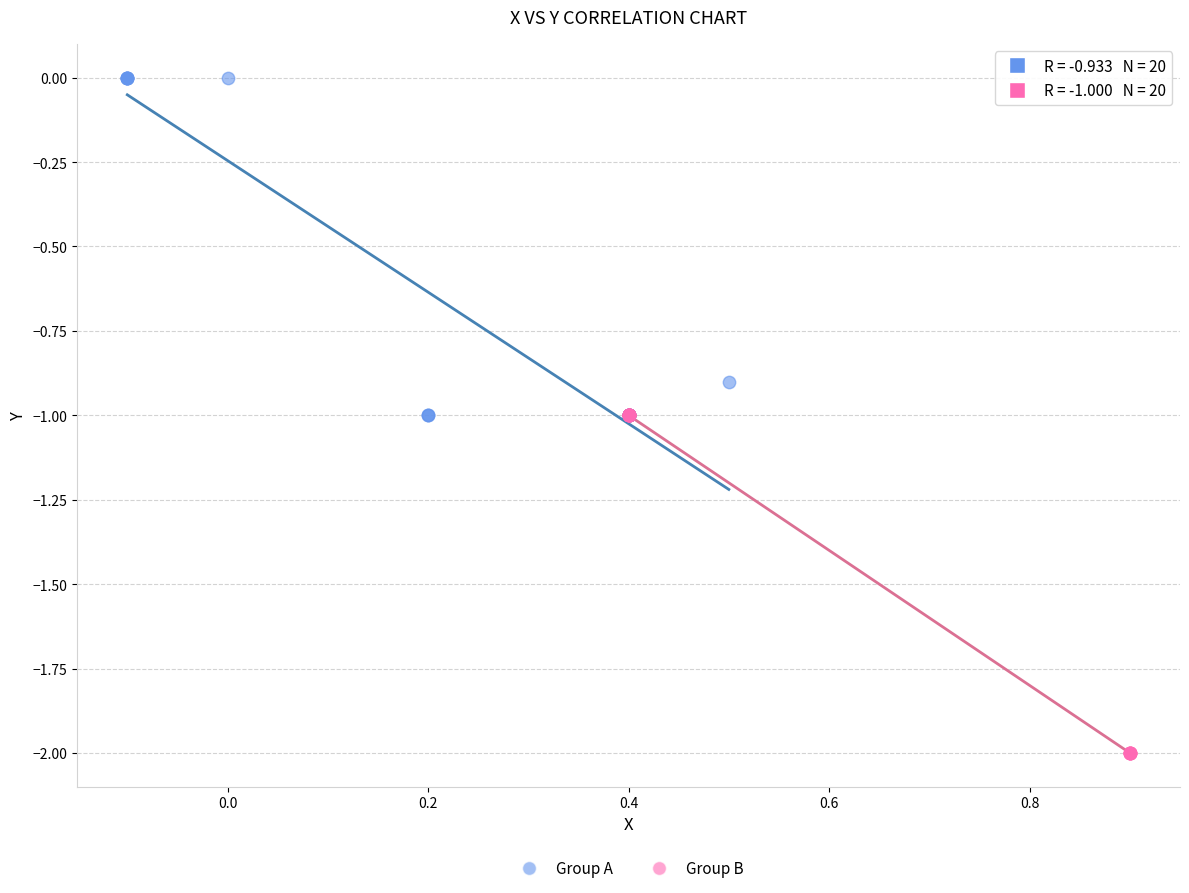

Which series reaches the minimum Y coordinate?

Group B